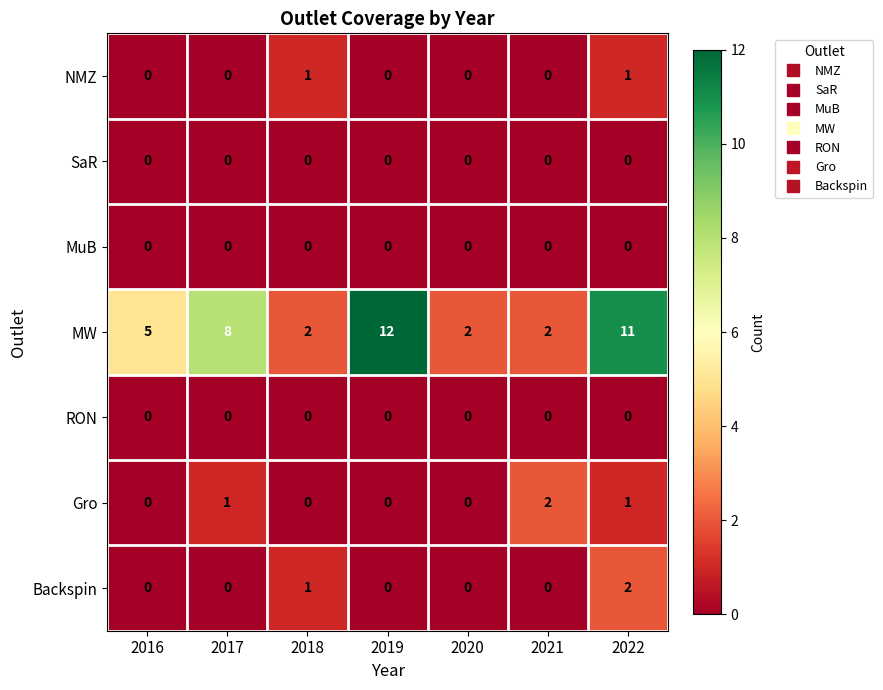

Which category has the highest value across all series?

2019